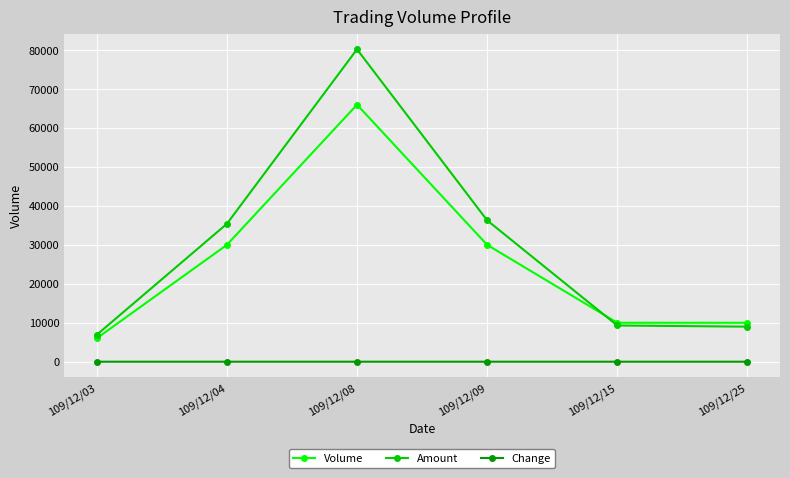

What is the difference between the highest and lowest values at 109/12/08?

80220.0